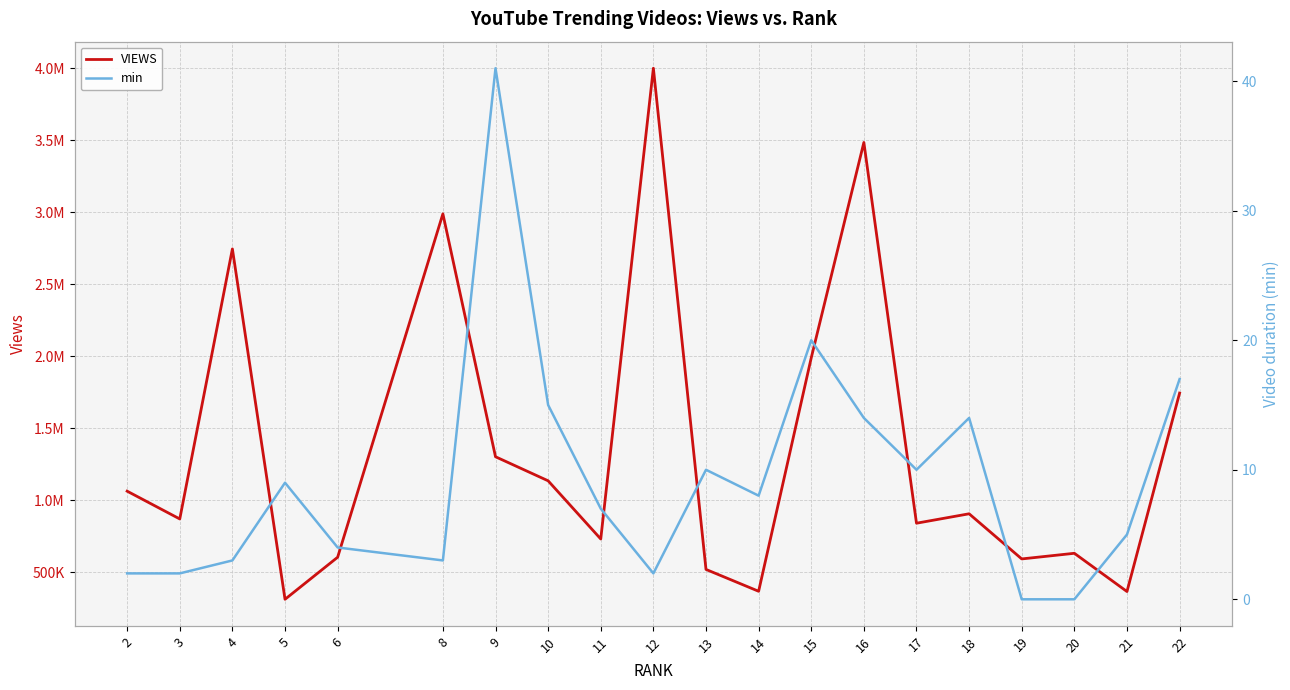

Which series has the largest total across all categories?

VIEWS